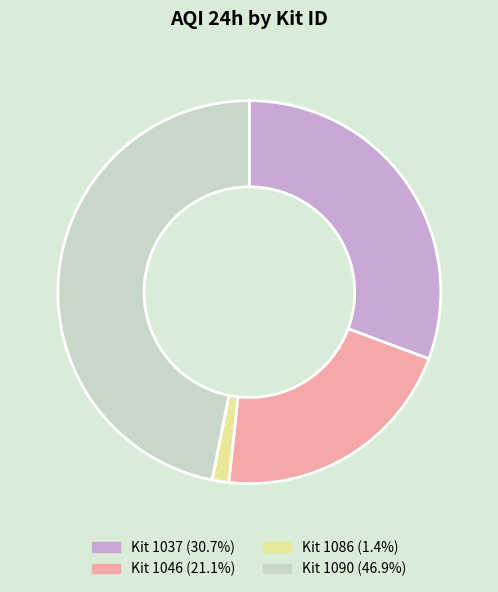

What is the ratio of the value at Kit 1037 (30.7%) to the value at Kit 1046 (21.1%)?

1.5